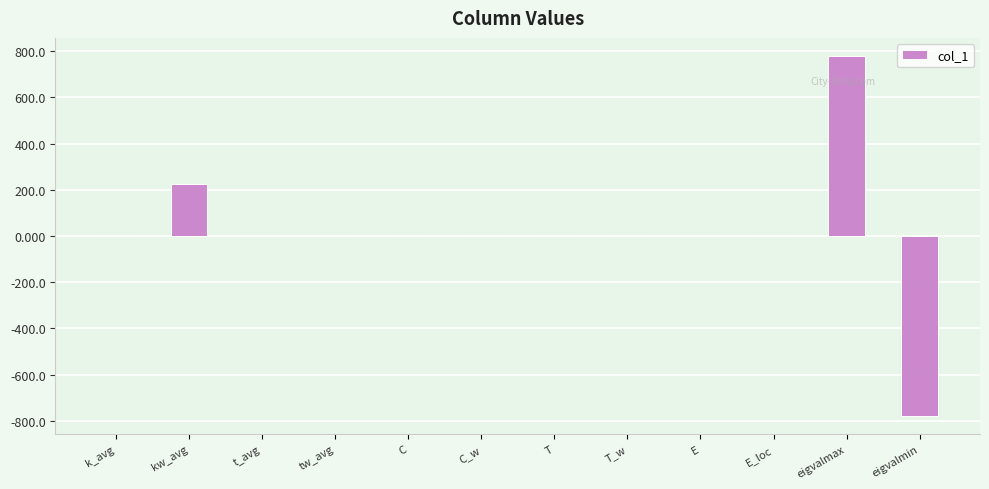

The value at tw_avg is 0.0. True or false?

True